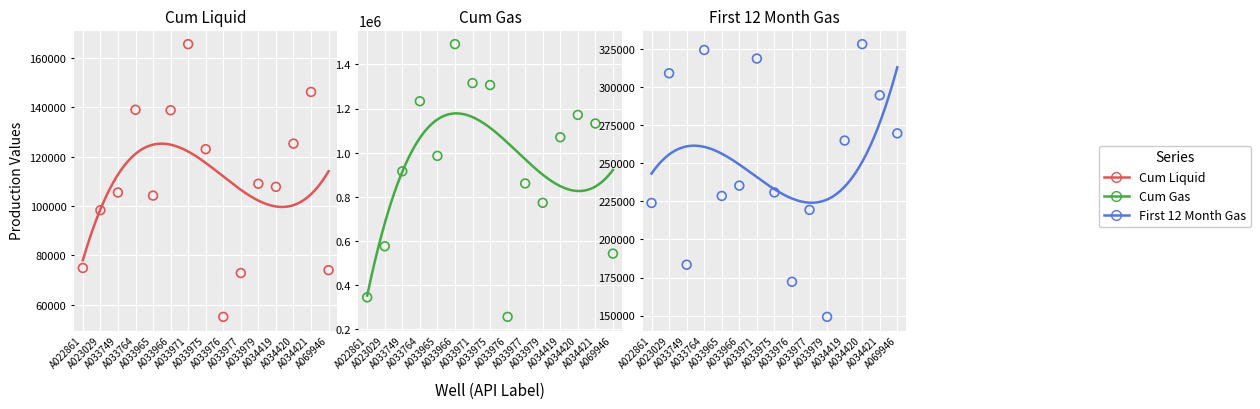

What are all the series names shown in the legend?

Cum Liquid, Cum Gas, First 12 Month Gas